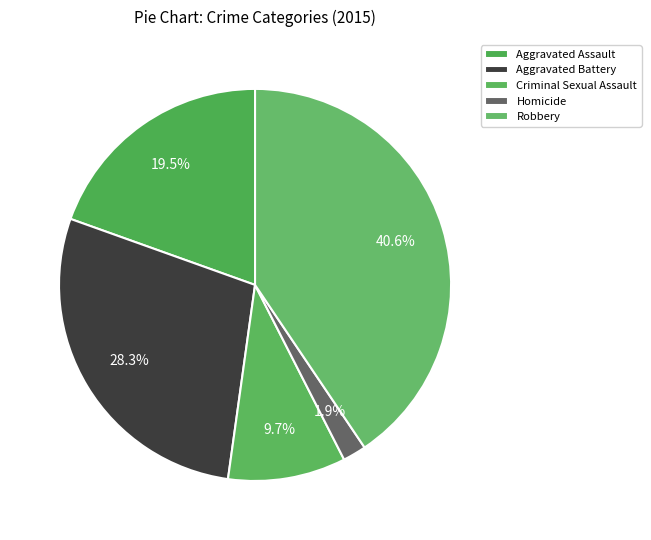

Is it true that Homicide is 2% of the pie?

True